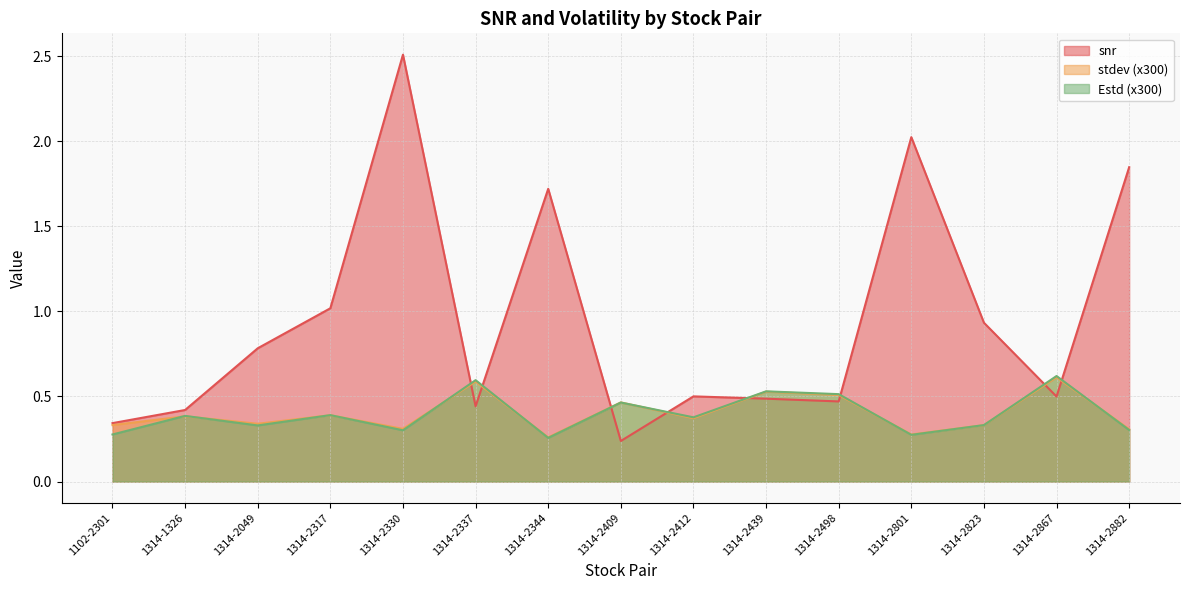

Reading right to left, transcribe all the data shown in this chart.

snr: 1314-2882=1.8	1314-2867=0.5	1314-2823=0.9	1314-2801=2.0	1314-2498=0.5	1314-2439=0.5	1314-2412=0.5	1314-2409=0.2	1314-2344=1.7	1314-2337=0.4	1314-2330=2.5	1314-2317=1.0	1314-2049=0.8	1314-1326=0.4	1102-2301=0.3
stdev: 1314-2882=0.3	1314-2867=0.6	1314-2823=0.3	1314-2801=0.3	1314-2498=0.5	1314-2439=0.5	1314-2412=0.4	1314-2409=0.5	1314-2344=0.3	1314-2337=0.6	1314-2330=0.3	1314-2317=0.4	1314-2049=0.3	1314-1326=0.4	1102-2301=0.3
Estd: 1314-2882=0.3	1314-2867=0.6	1314-2823=0.3	1314-2801=0.3	1314-2498=0.5	1314-2439=0.5	1314-2412=0.4	1314-2409=0.5	1314-2344=0.3	1314-2337=0.6	1314-2330=0.3	1314-2317=0.4	1314-2049=0.3	1314-1326=0.4	1102-2301=0.3